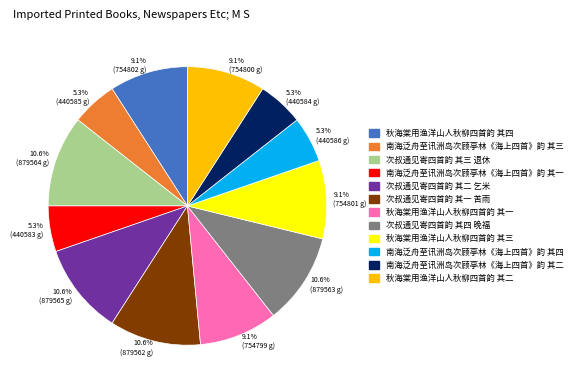

What is the ratio of the value at 5.3% (440585 g) to the value at 10.6% (879565 g)?

0.5